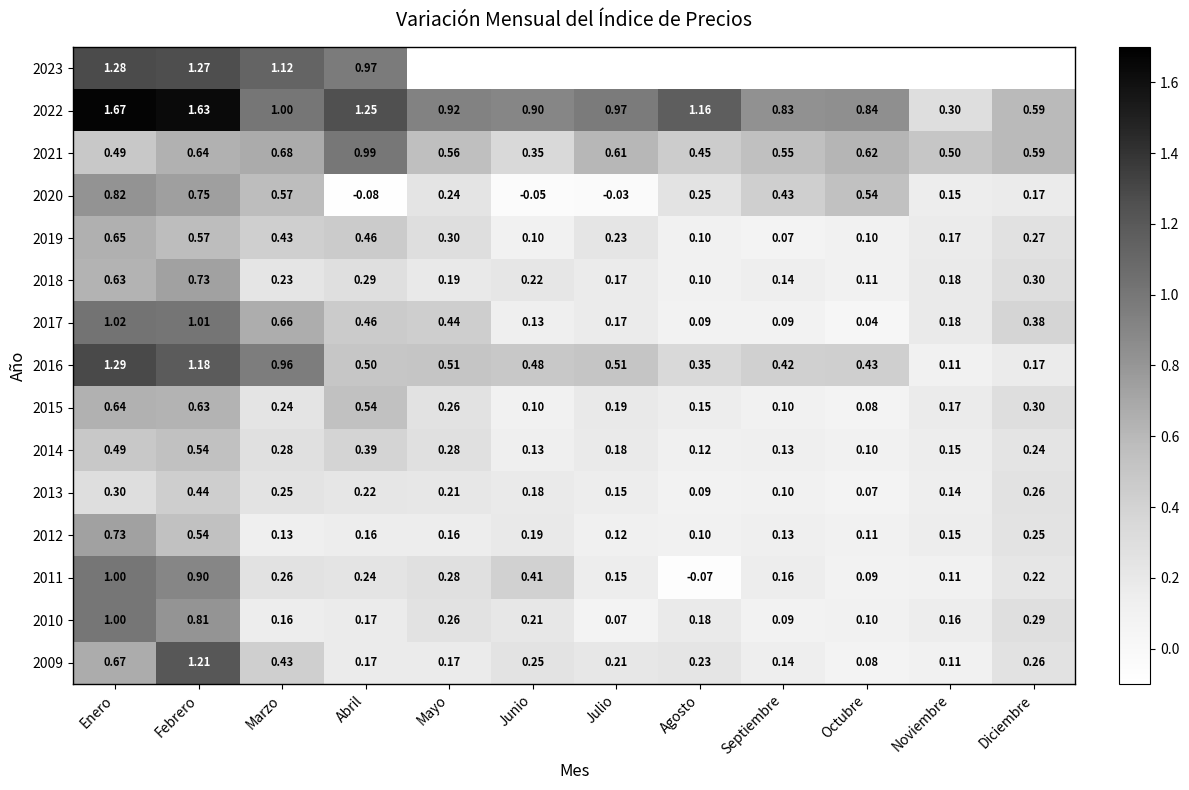

What is the smallest value displayed?

-0.1